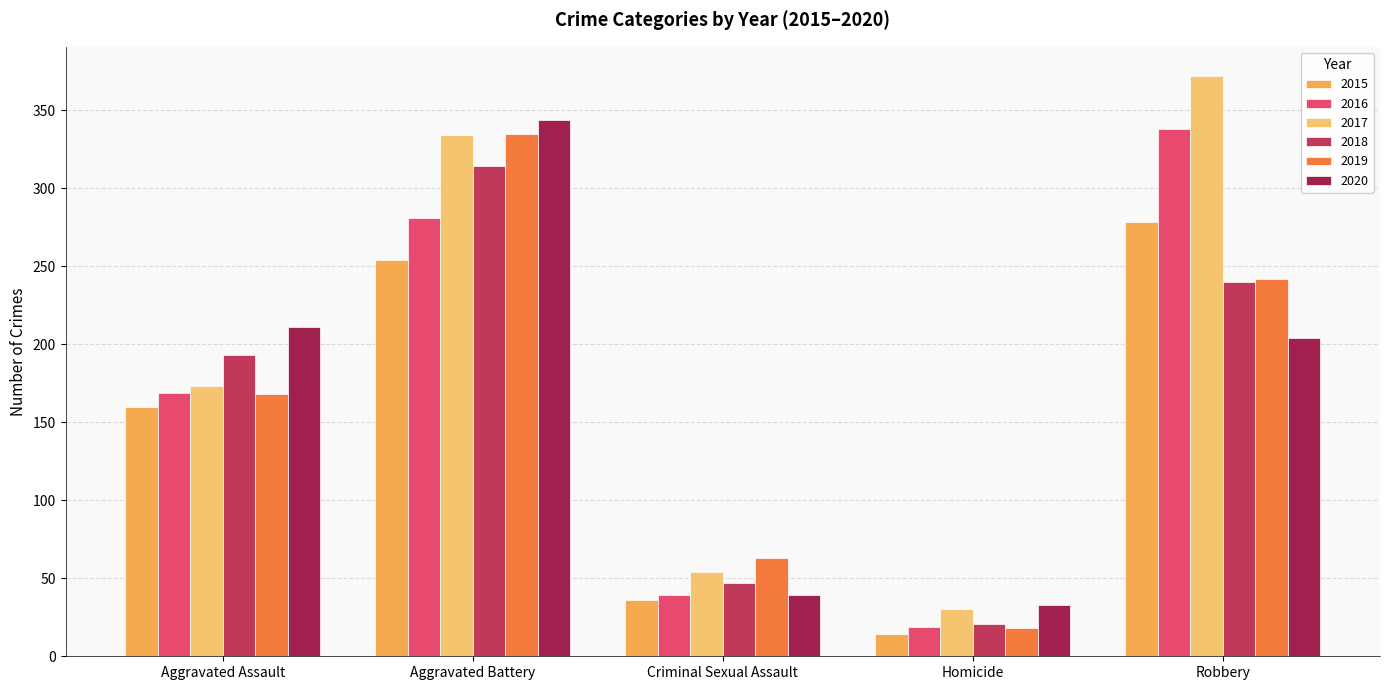

What is the average value of the 2018 series?

163